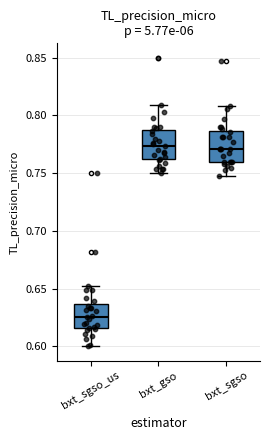

Reading left to right, transcribe this box plot: for each box, give where its median line is, the range the box spans, and where its two whiskers end, as read against the y-axis. The values are not printed on the chart, so give them approximately, as read against the axis.

bxt_sgso_us: median 0.625, box 0.615 to 0.635, whiskers 0.600 to 0.650
bxt_gso: median 0.775, box 0.760 to 0.790, whiskers 0.750 to 0.810
bxt_sgso: median 0.775, box 0.760 to 0.785, whiskers 0.745 to 0.815